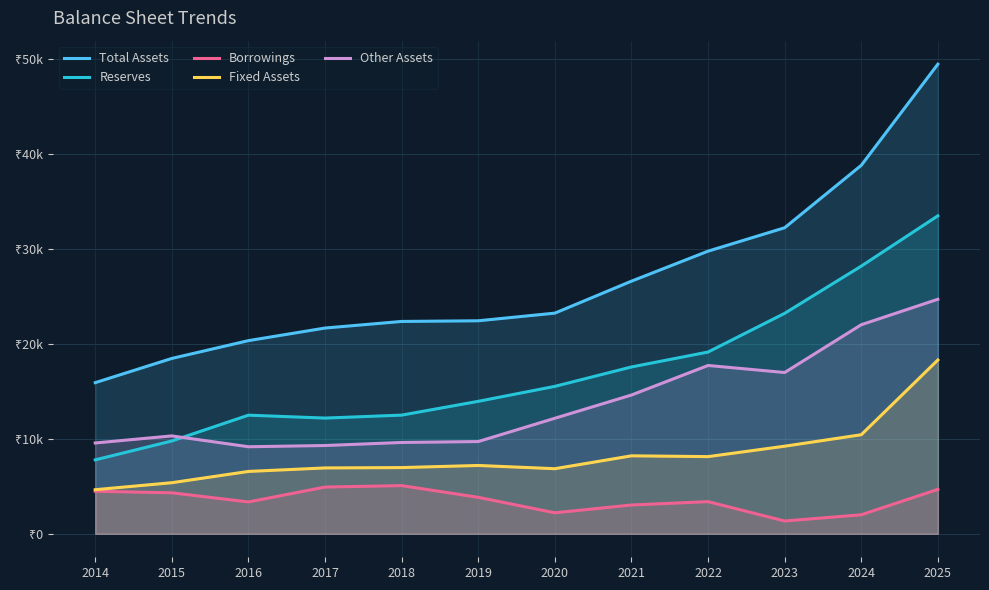

True or false: Total Assets and Reserves intersect in this chart.

False